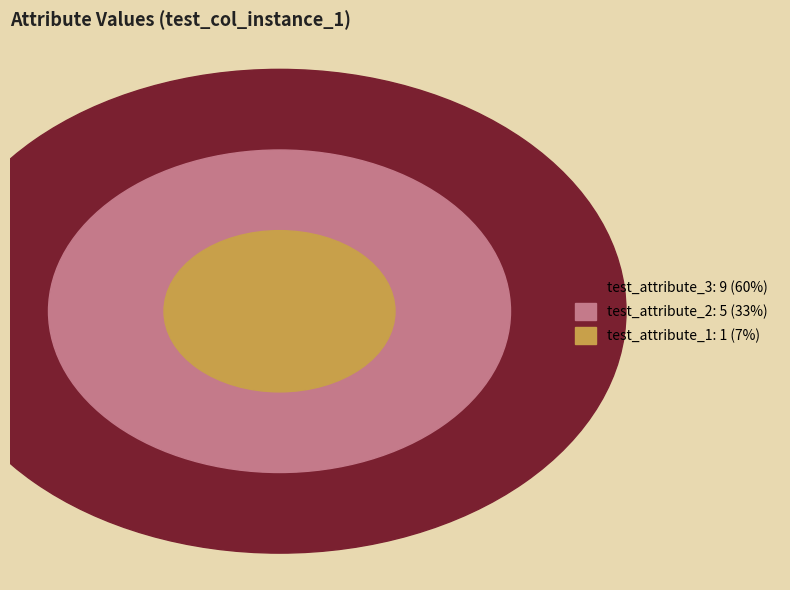

Count the number of slices in the pie.

3